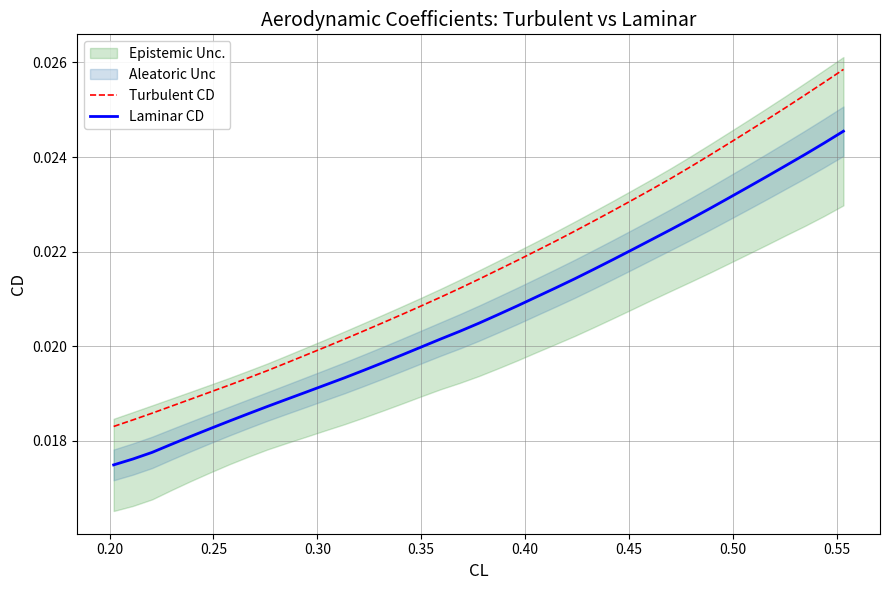

Which series has the largest total across all categories?

Turbulent CD